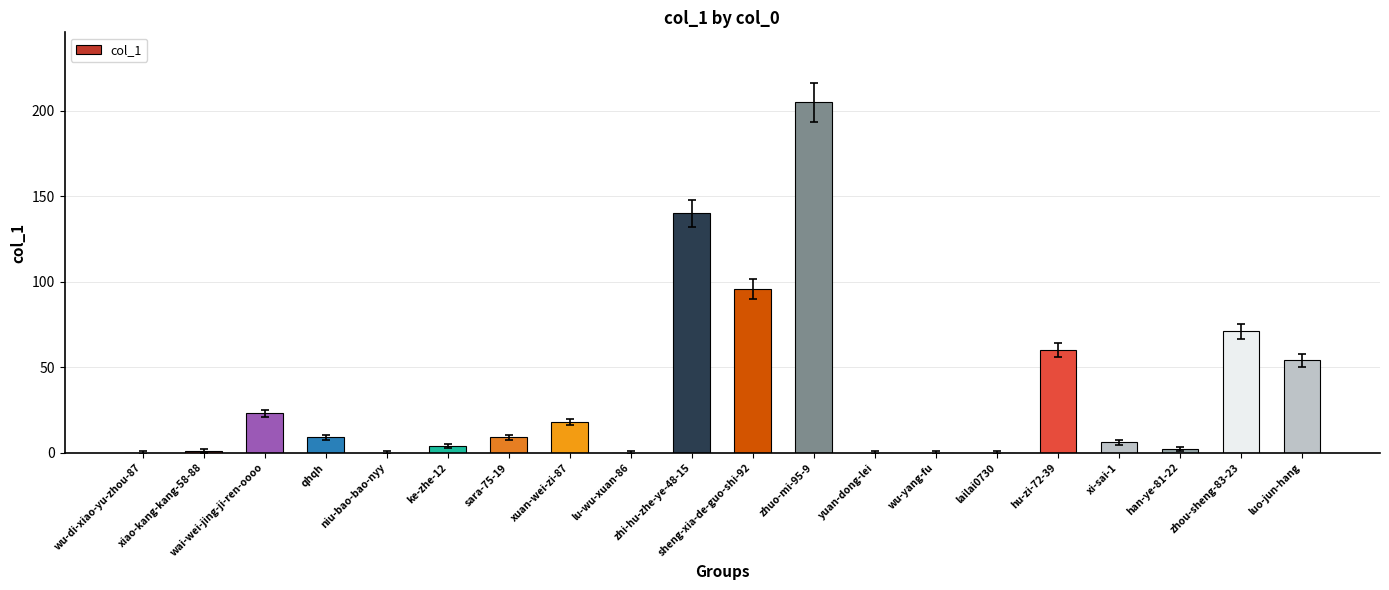

True or false: the data shows 96 at sheng-xia-de-guo-shi-92.

True